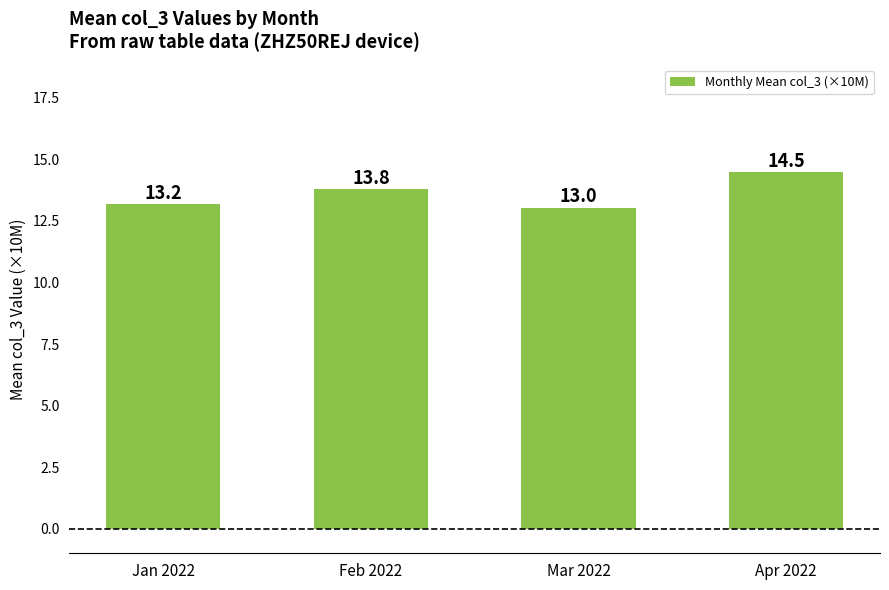

What is the difference between the maximum and minimum values?

1.5